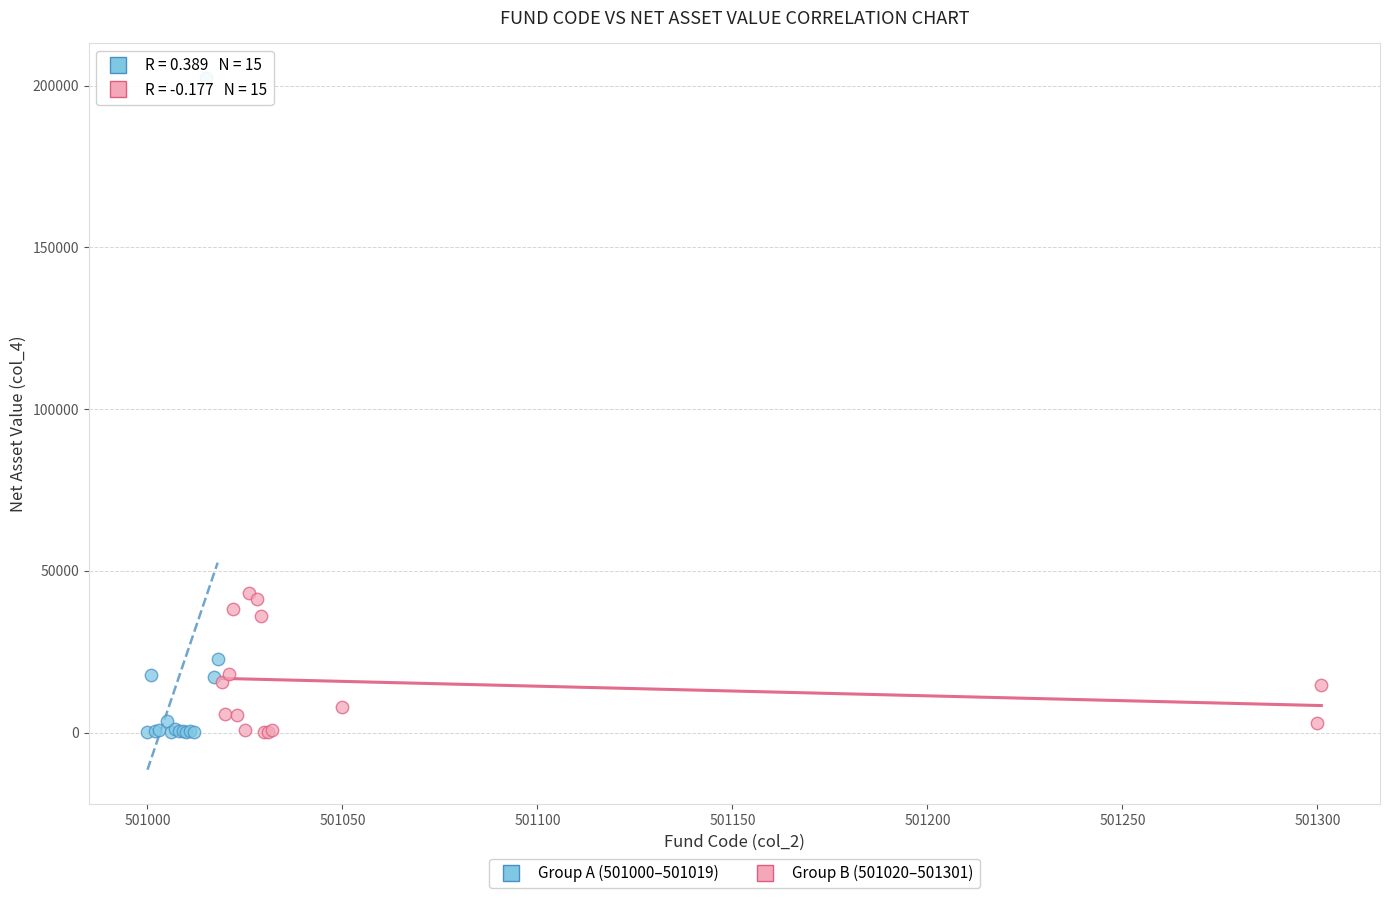

Which series contains the highest Y value?

Group A (501000–501019)